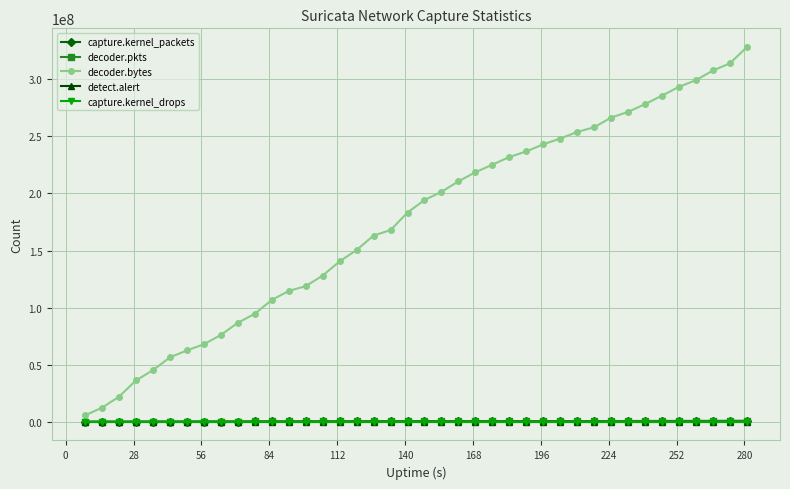

What is the maximum value shown in the chart?

328287344